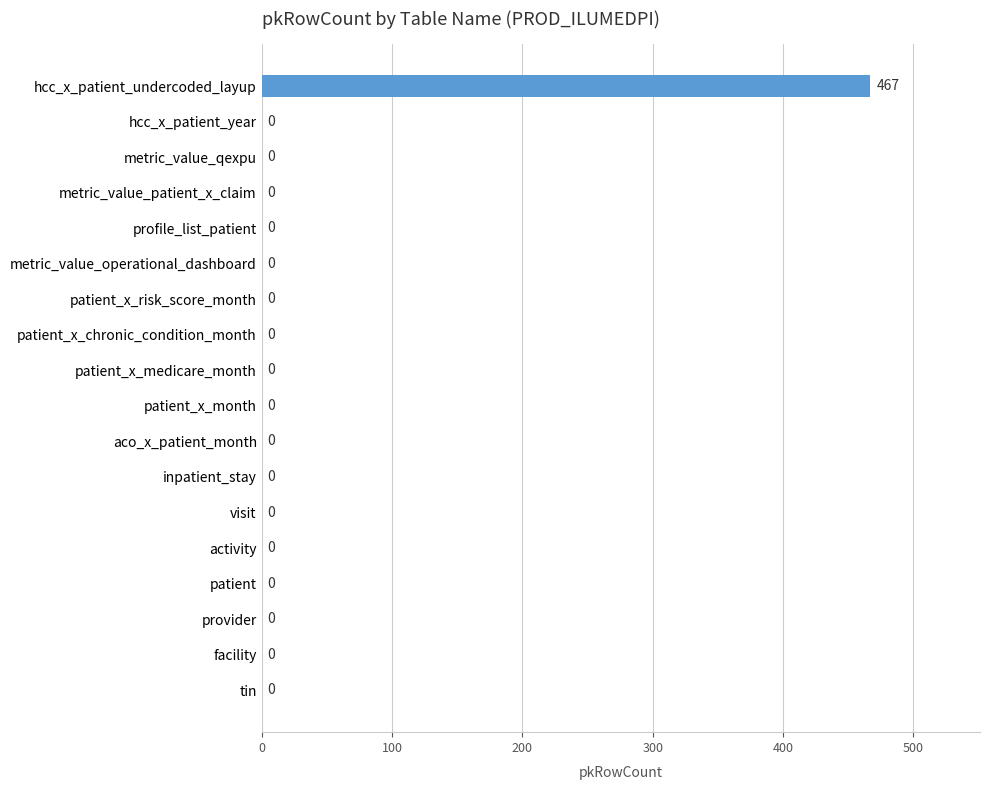

Which label corresponds to the largest value in the chart?

hcc_x_patient_undercoded_layup